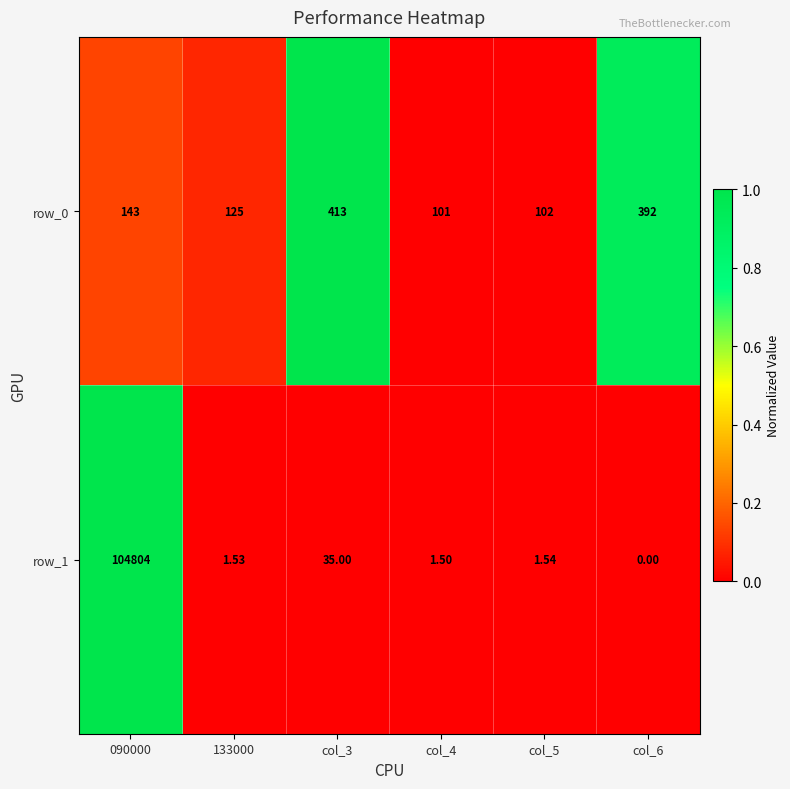

Count the number of categories in the chart.

6